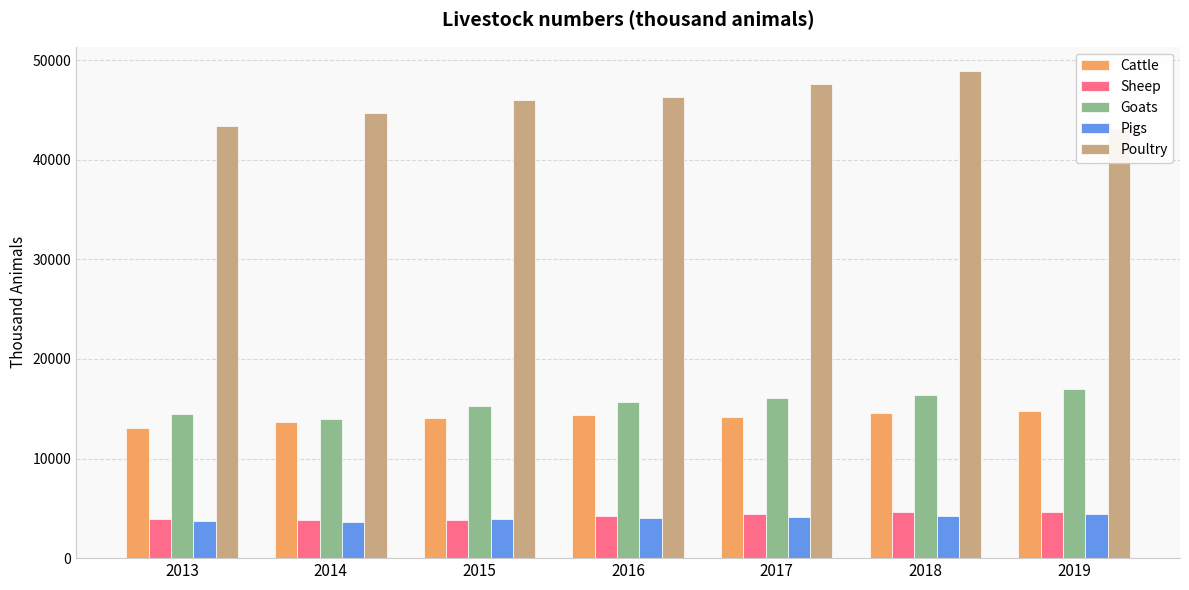

What is the total value across all series at 2019?

83922